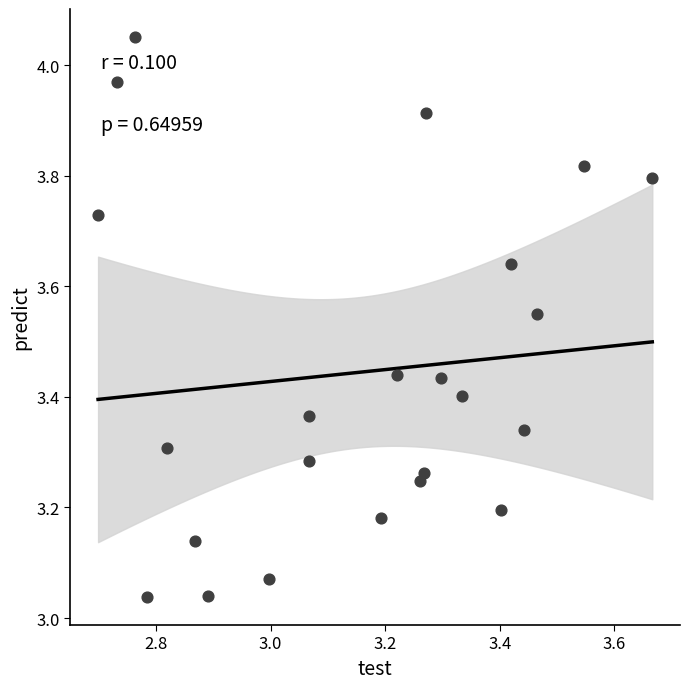

What is the range of Y values (max minus min)?

1.0